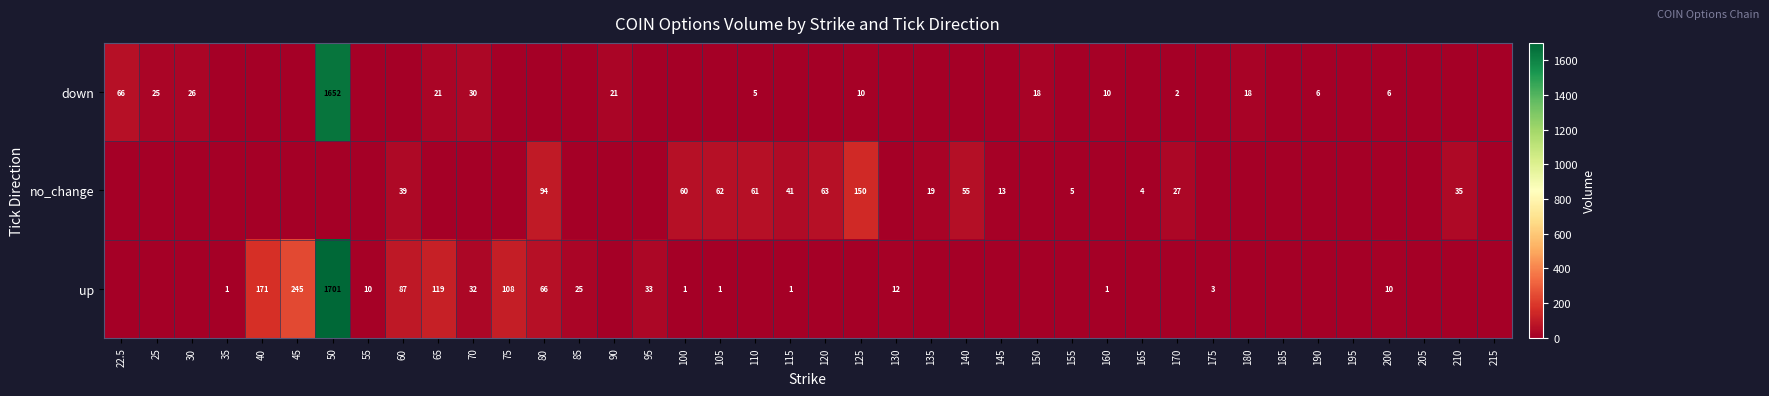

Is it true that up equals 105 at 80?

False